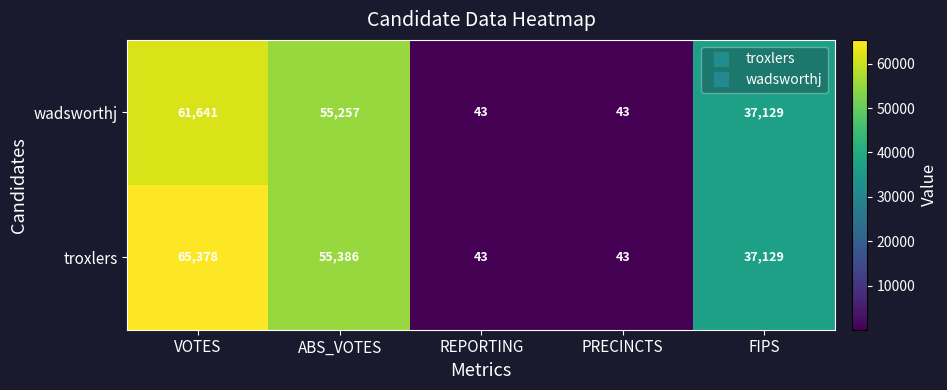

What is the sum of all wadsworthj values?

154113